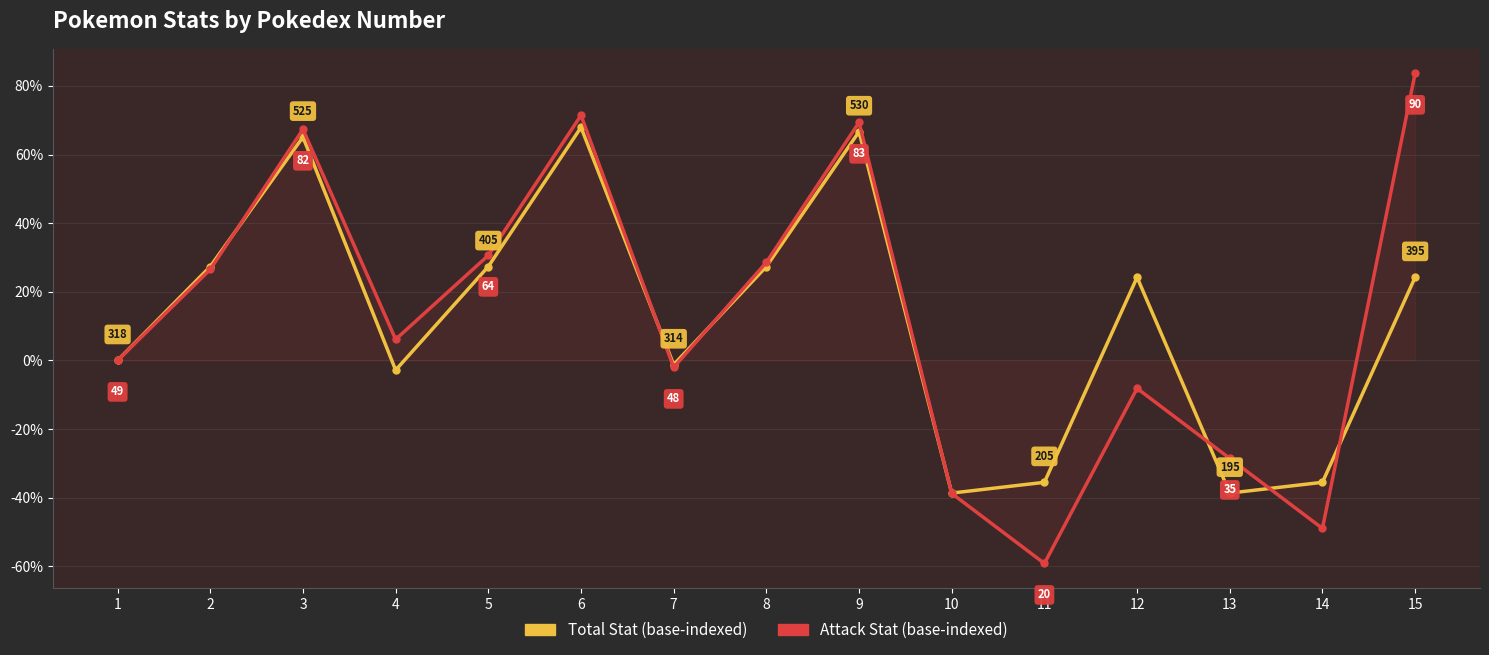

True or false: Total Stat (base-indexed) has a value of 15.5 at 8.

False